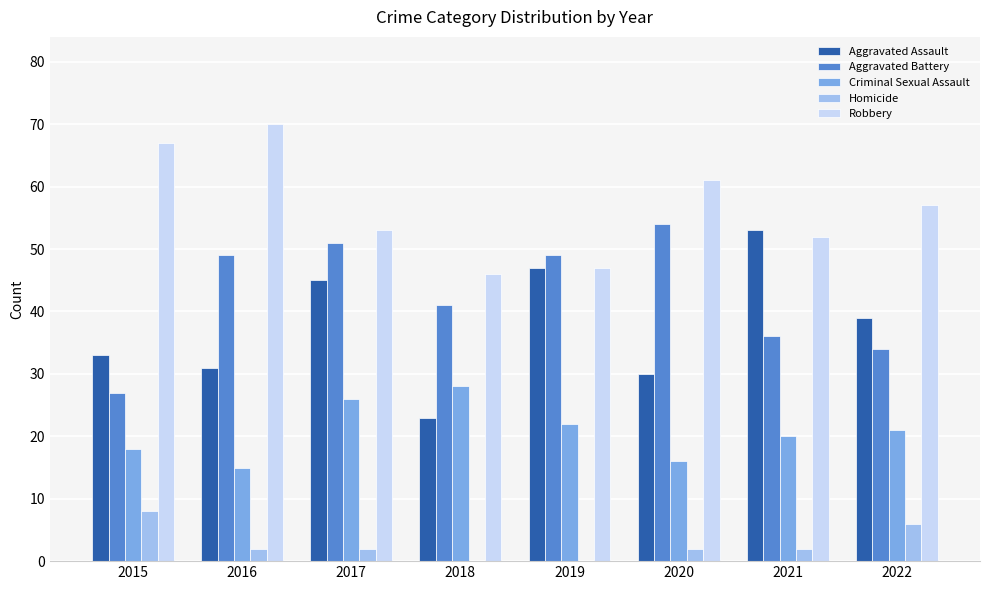

What is the maximum value shown in the chart?

70